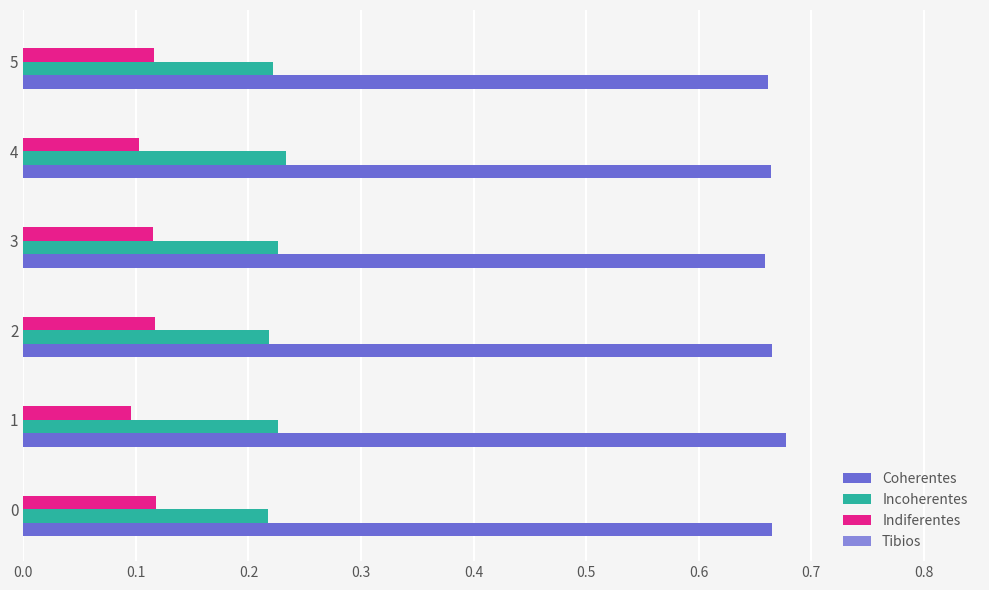

What is the difference between the highest and lowest values at 3?

0.5